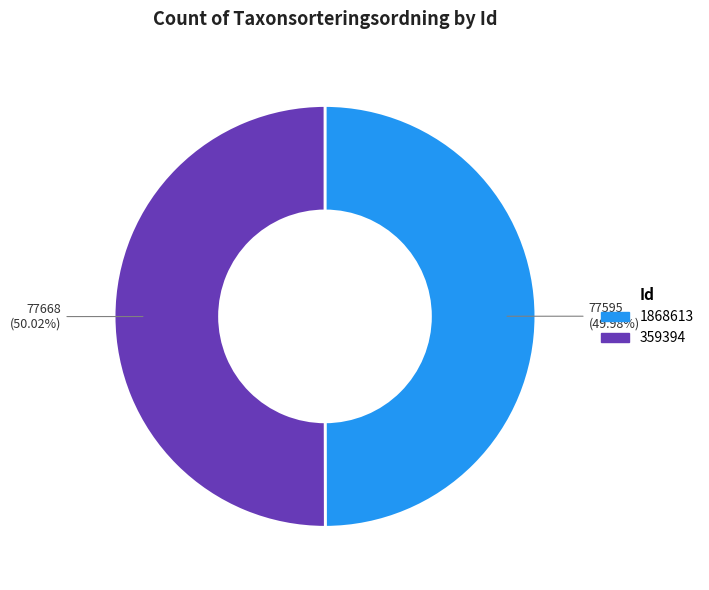

To the nearest percent, what portion does 1868613 represent?

50%